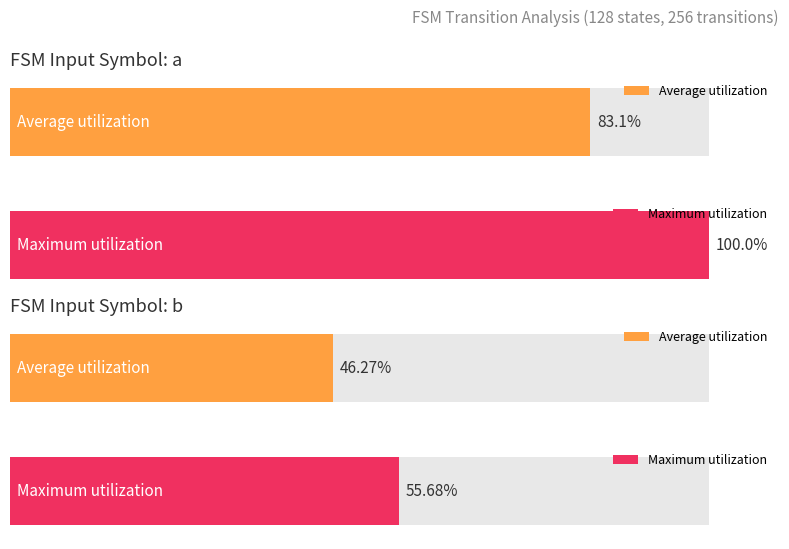

True or false: output_symbol_1_count has a value of 102 at input_b.

False